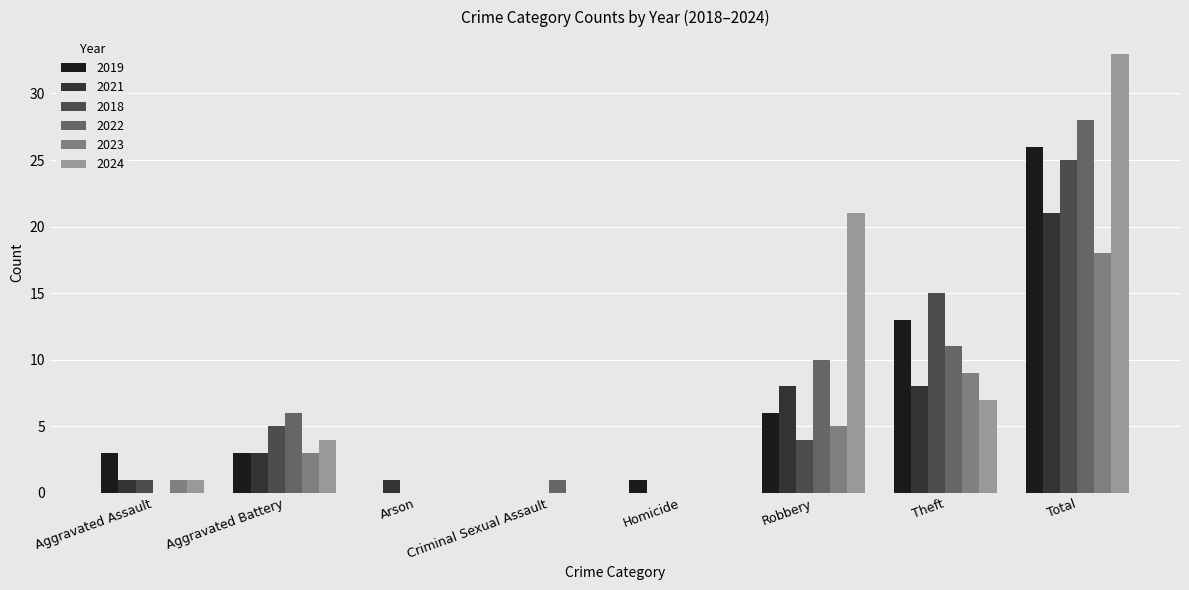

At which category is the sum across all series the highest?

Total